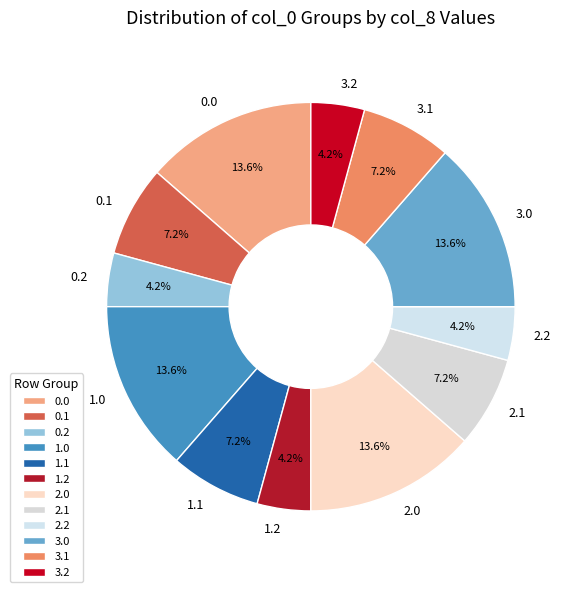

Do 0.0 and 0.1 together represent more than half of the pie?

No